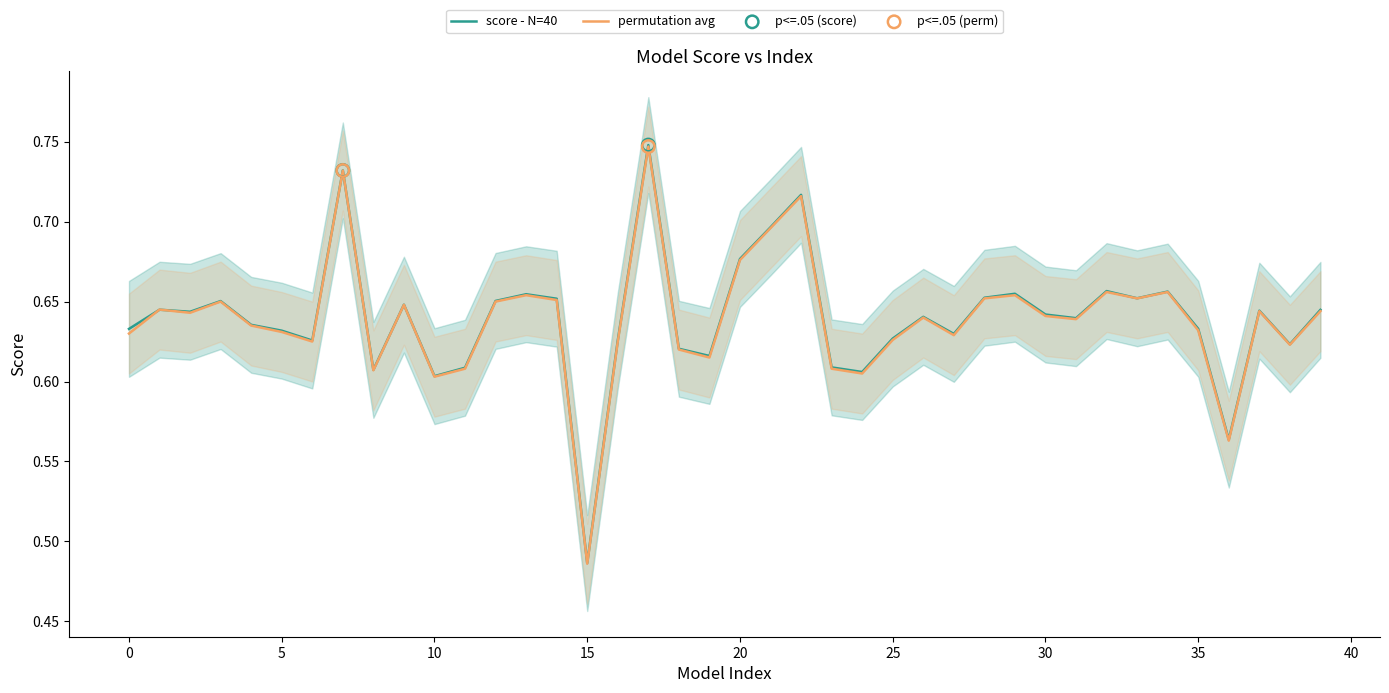

Which series has the largest total across all categories?

score - N=40